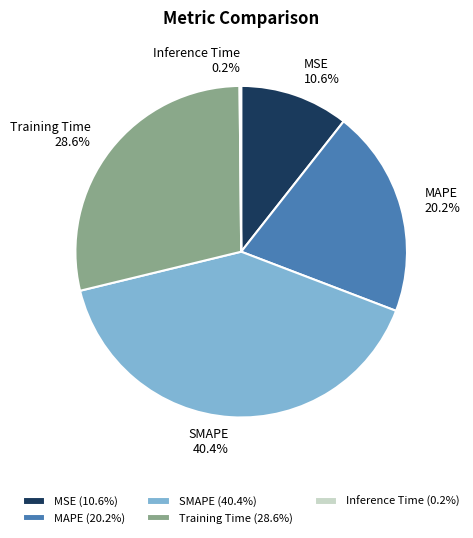

What is the total percentage of MSE and MAPE?

30.8%